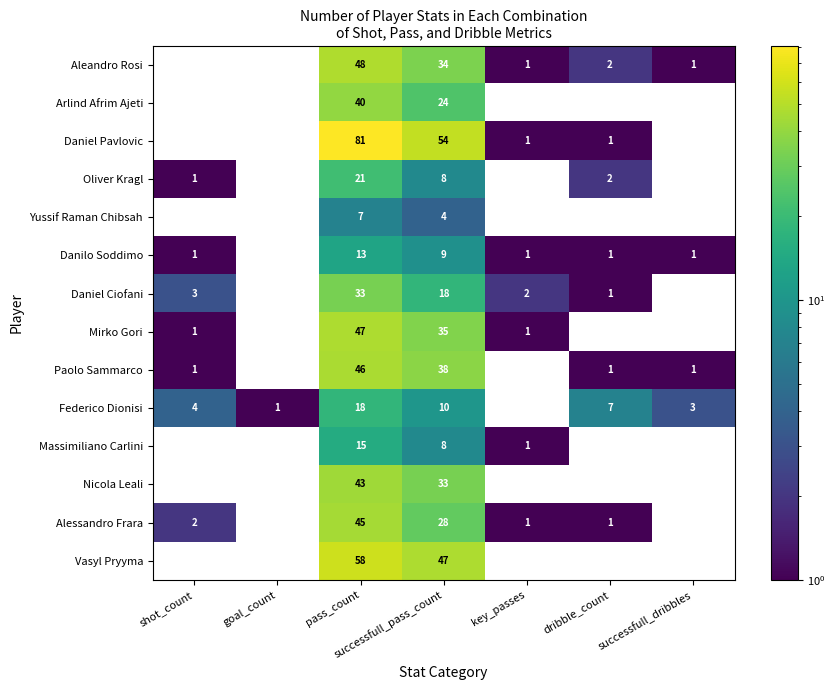

The value of Massimiliano Carlini at key_passes is 2. True or false?

False